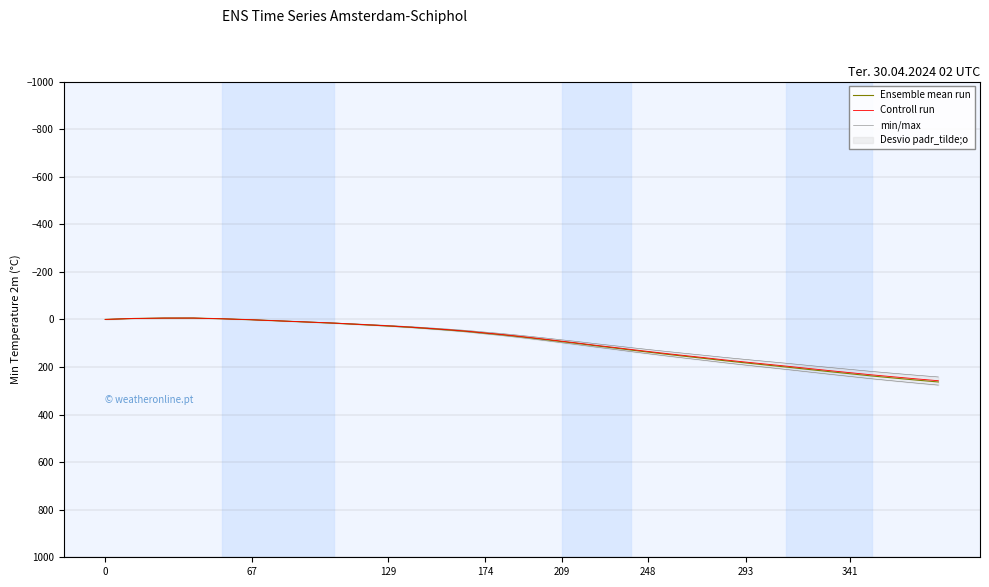

What is the minimum value for Controll run?

-5.6